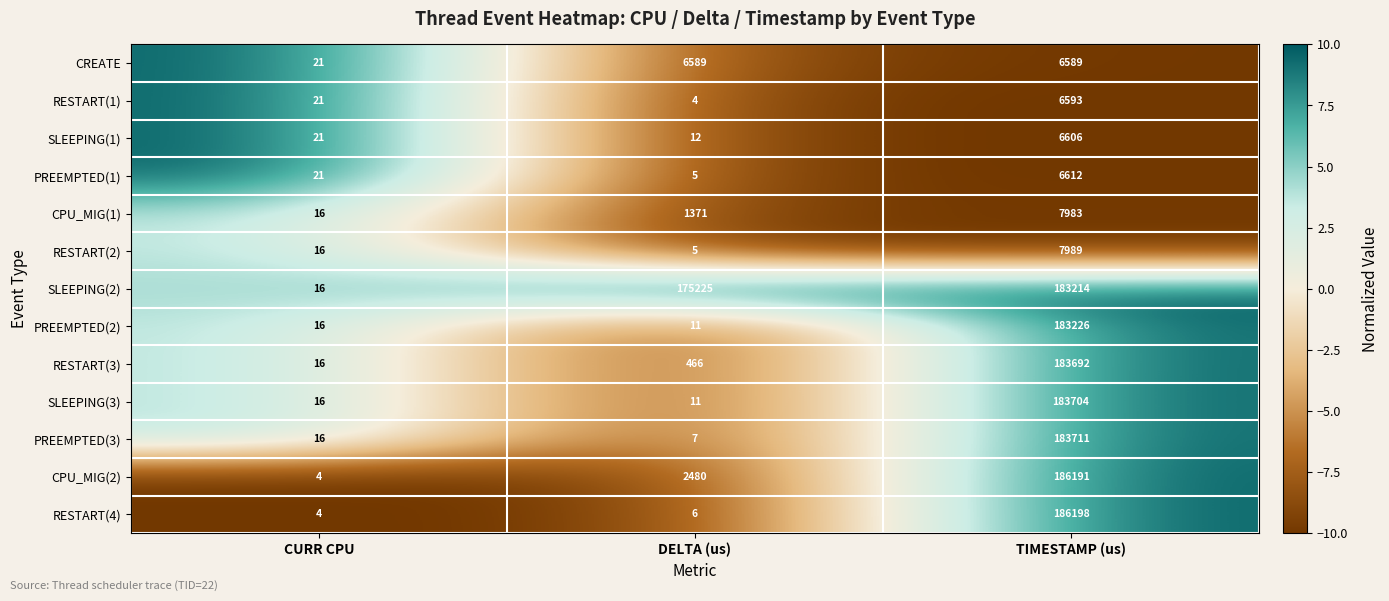

Which series has the widest spread of values?

RESTART(4)